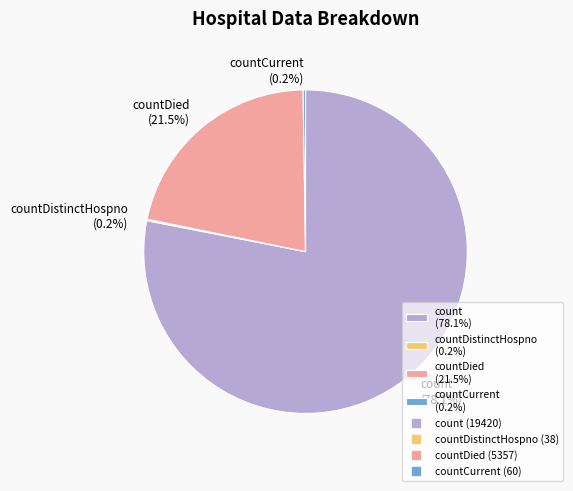

Which category has the biggest portion of the pie?

count (78.1%)